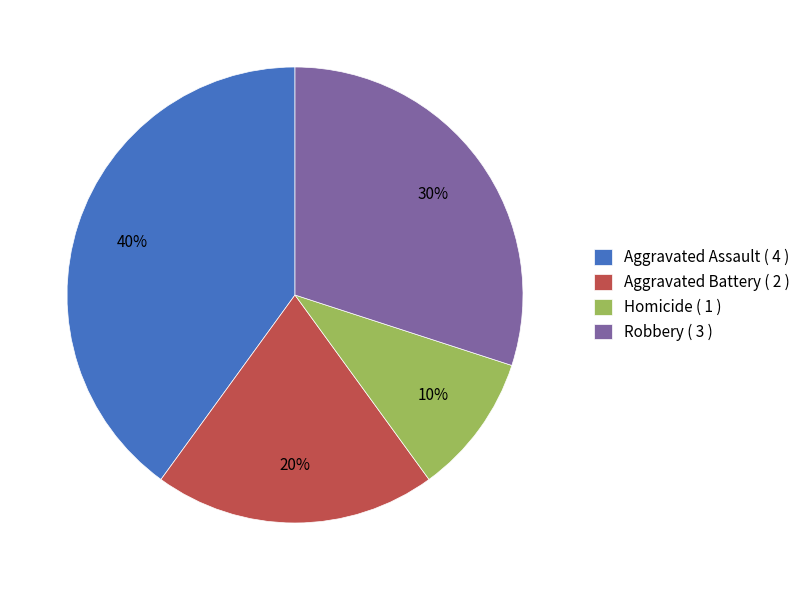

To the nearest percent, what is the average slice percentage?

25%